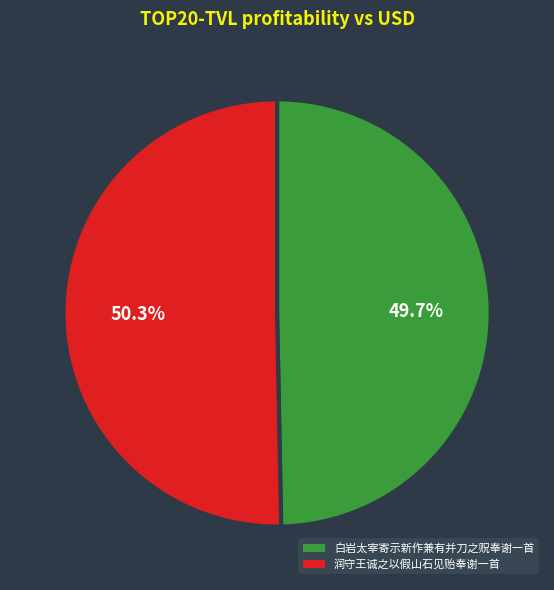

Between 润守王诚之以假山石见贻奉谢一首 and 白岩太宰寄示新作兼有并刀之贶奉谢一首, which is larger?

润守王诚之以假山石见贻奉谢一首